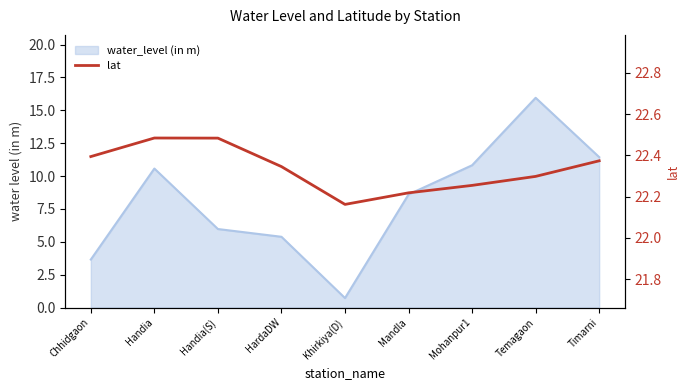

The chart shows a value of 11.9 at Handia(S). True or false?

False